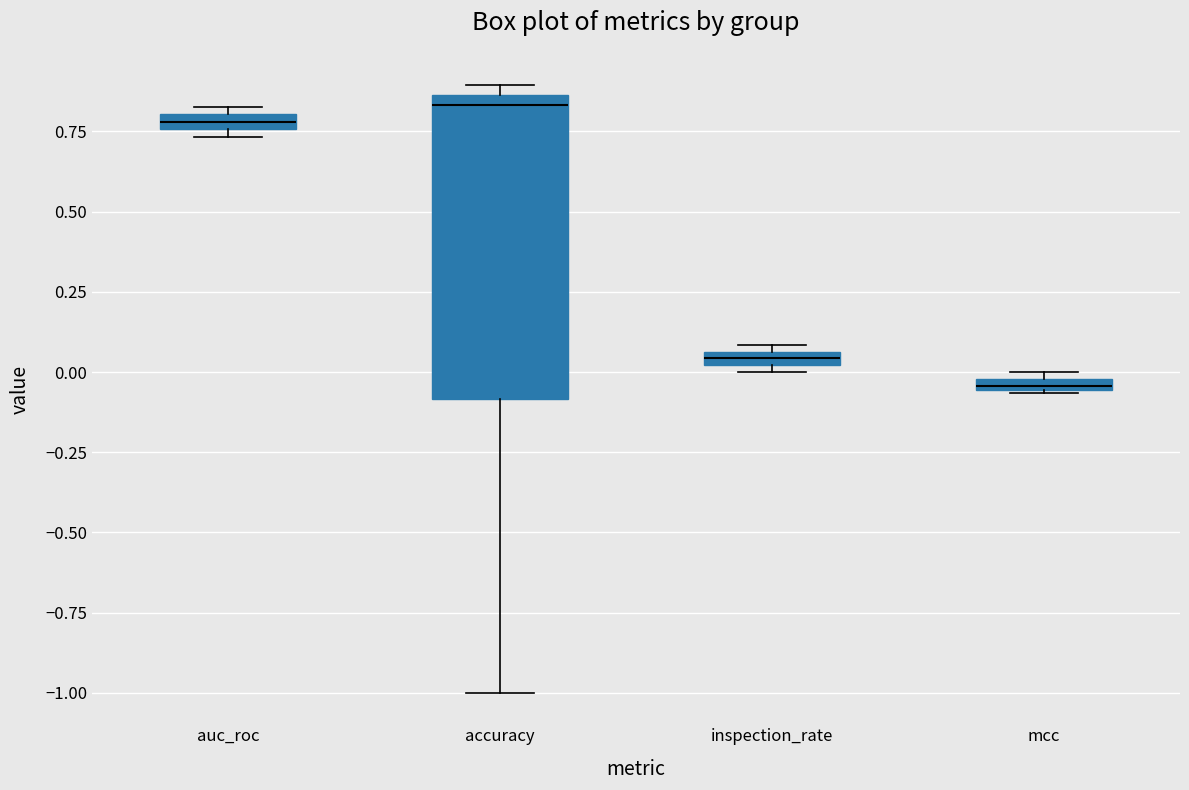

Which box has the highest median line?

accuracy